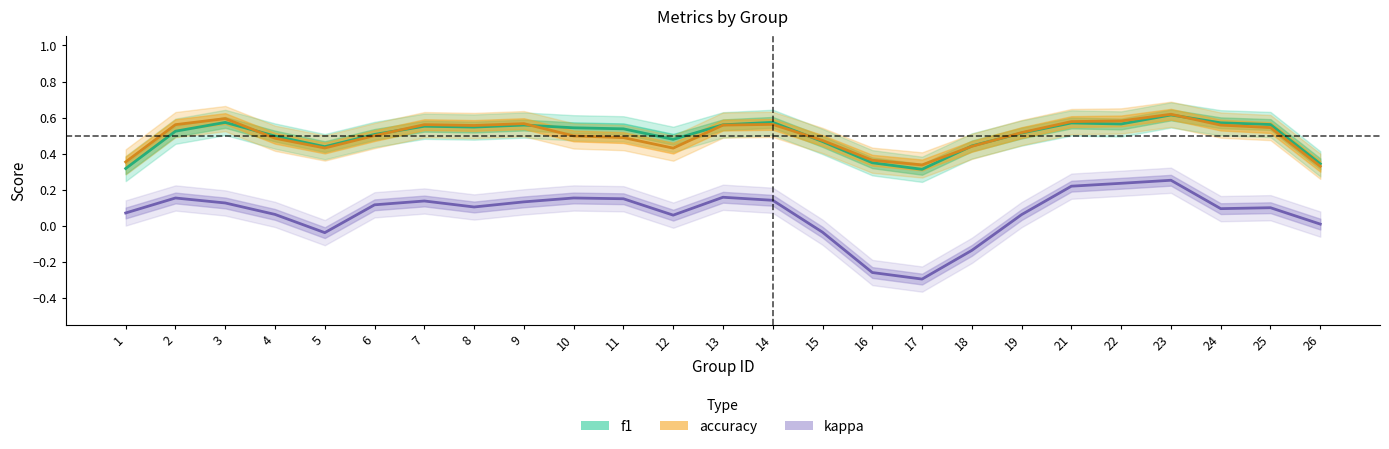

What is the greatest value displayed?

0.6